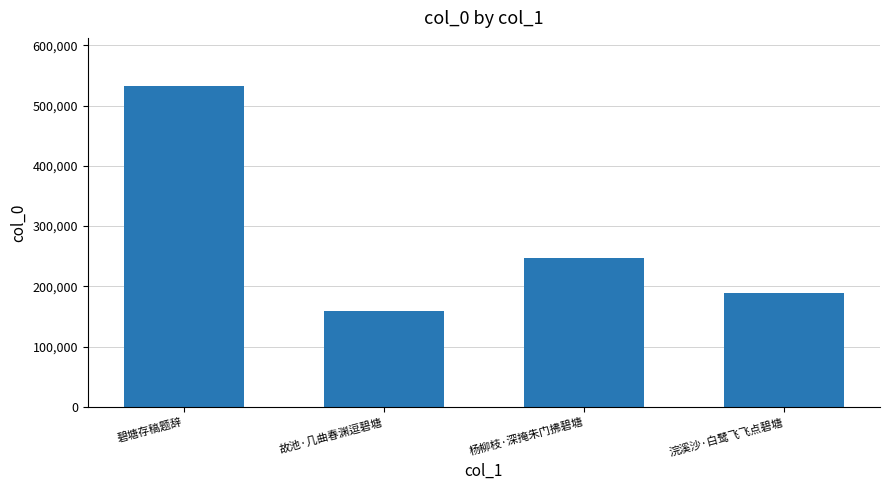

Rank the categories by value from highest to lowest.

碧塘存稿题辞, 杨柳枝·深掩朱门拂碧塘, 浣溪沙·白鹭飞飞点碧塘, 故池·几曲春渊逗碧塘